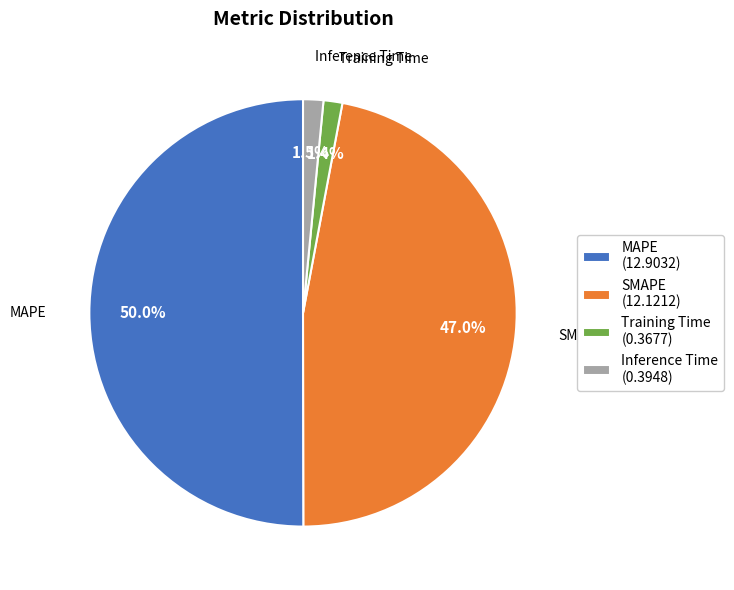

Approximately how many times larger is the value at SMAPE compared to MAPE?

0.9